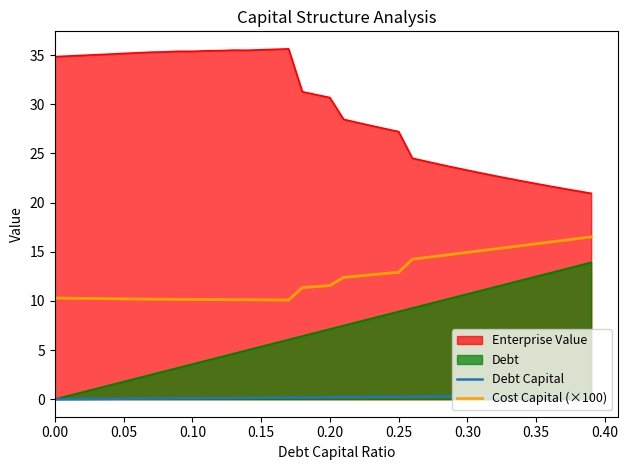

List the series in order of their peak value, highest first.

Enterprise Value, Cost Capital (×100), Debt, Debt Capital